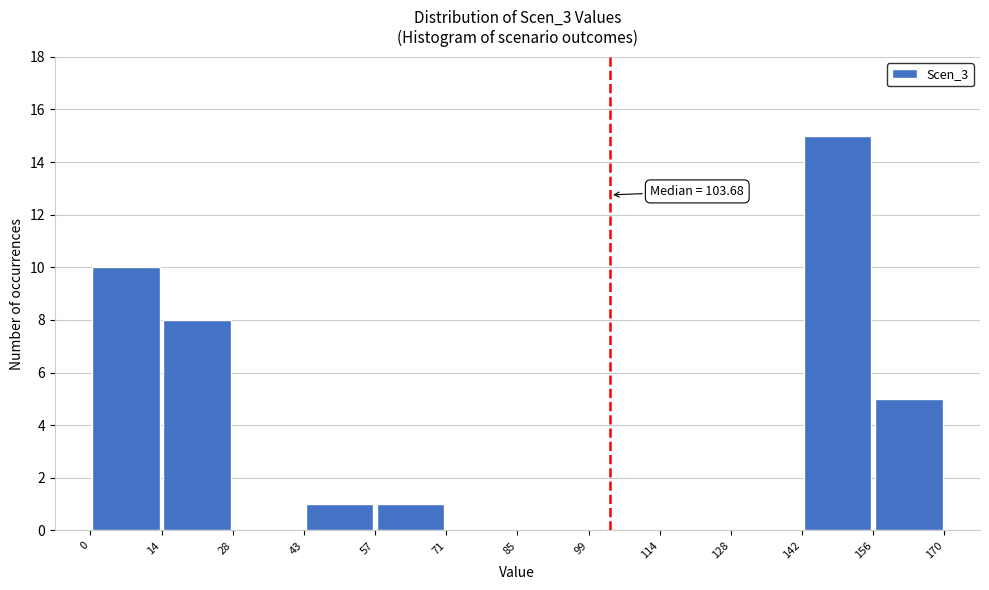

Over which range of the x-axis is the bar tallest?

142 to 156